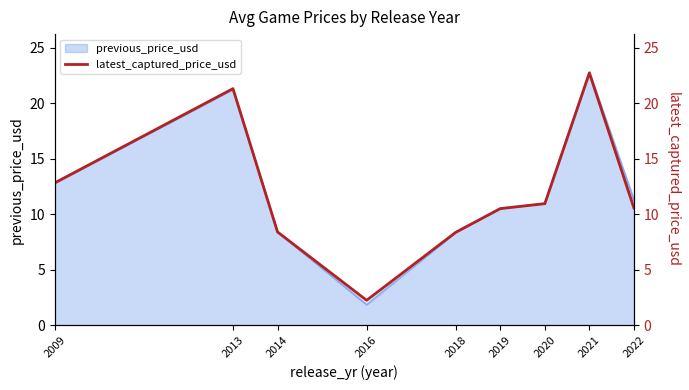

List the labels in order of value, largest first.

2021, 2013, 2009, 2020, 2022, 2019, 2014, 2018, 2016